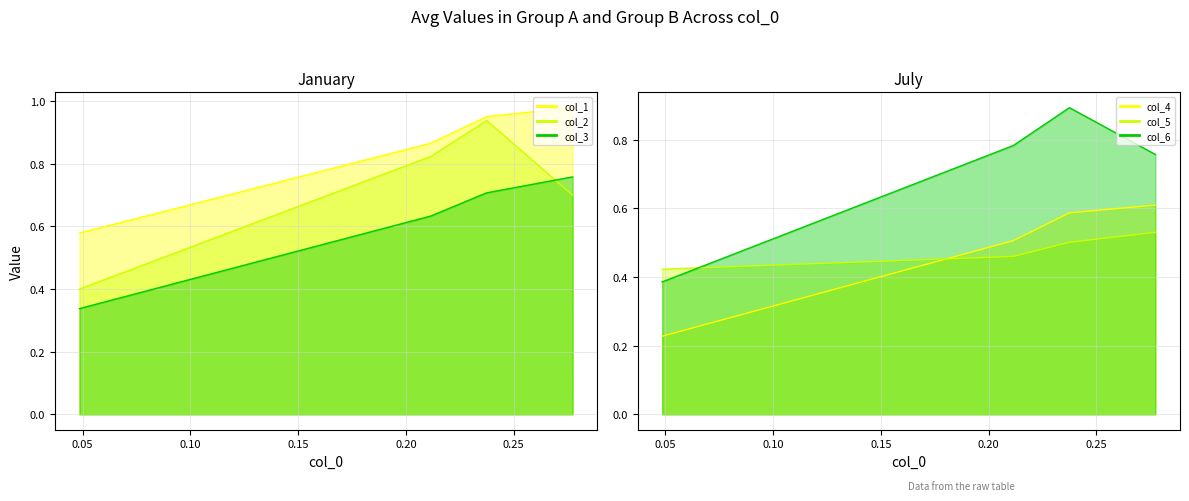

What value does the col_6 series have at 0.237435009?

0.9